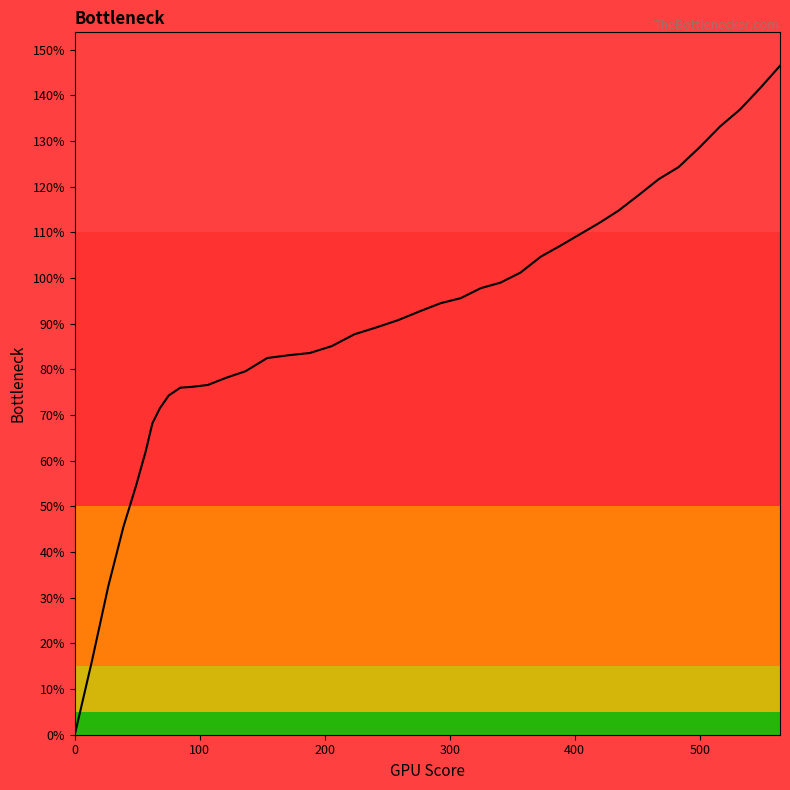

What is the difference between the maximum and minimum values?

146.5